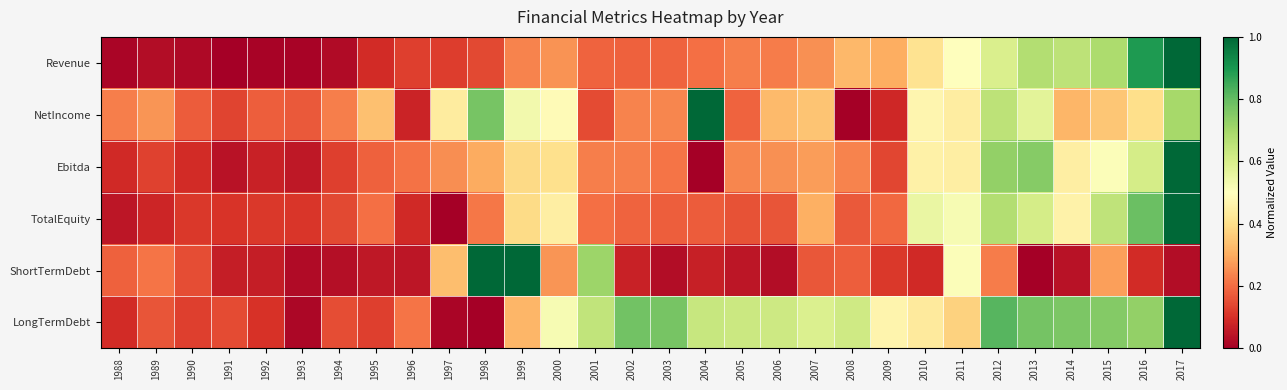

How many categories are shown in the chart?

30